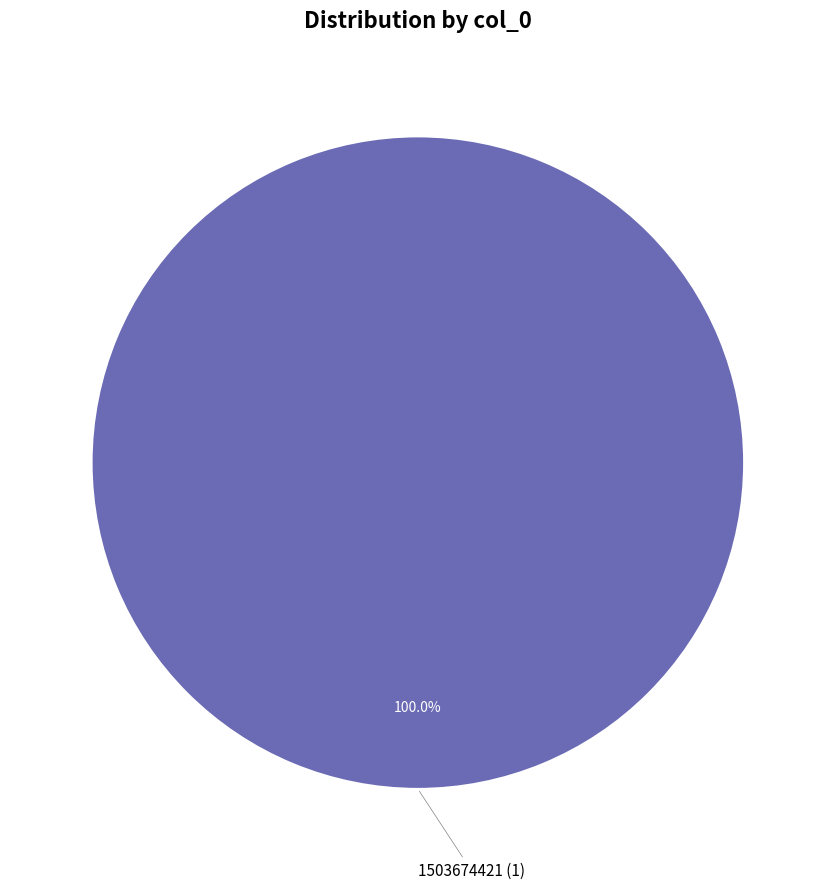

Is there a majority slice in this chart?

Yes